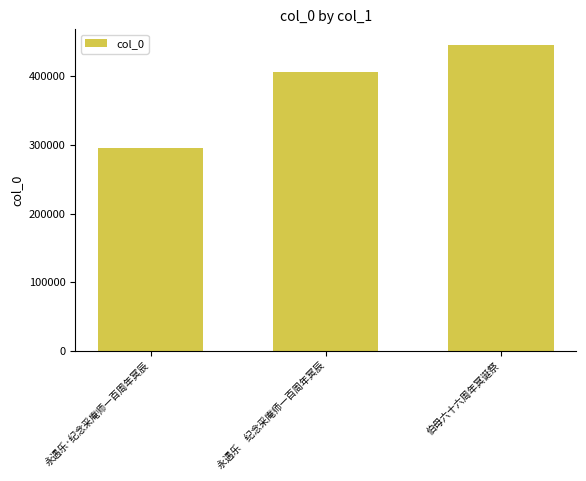

Read the value at 伯母六十六周年冥诞祭.

446198